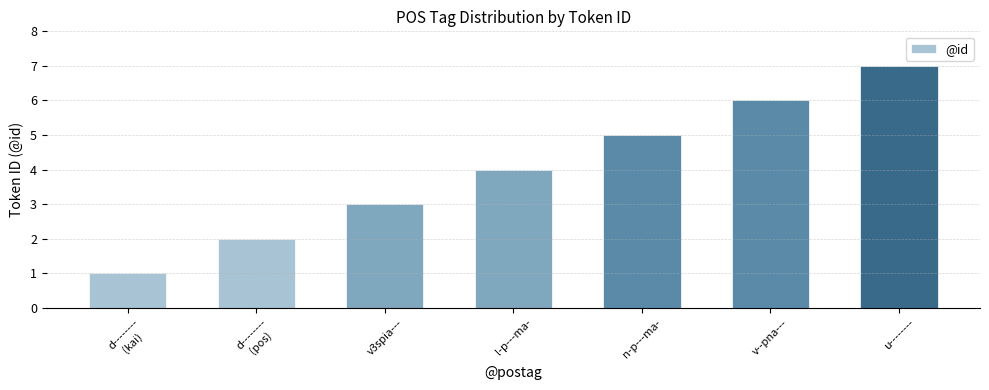

Count the number of data series in this chart.

1